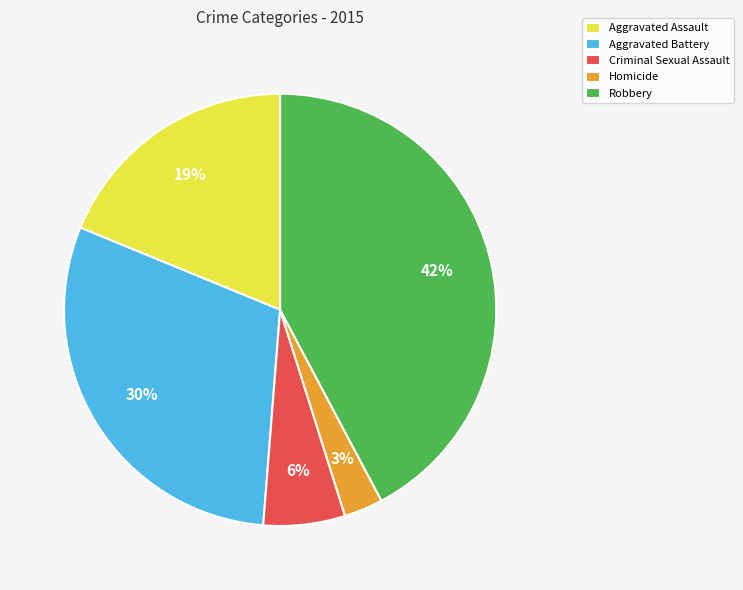

Combined, do Homicide and Criminal Sexual Assault account for over 50%?

No